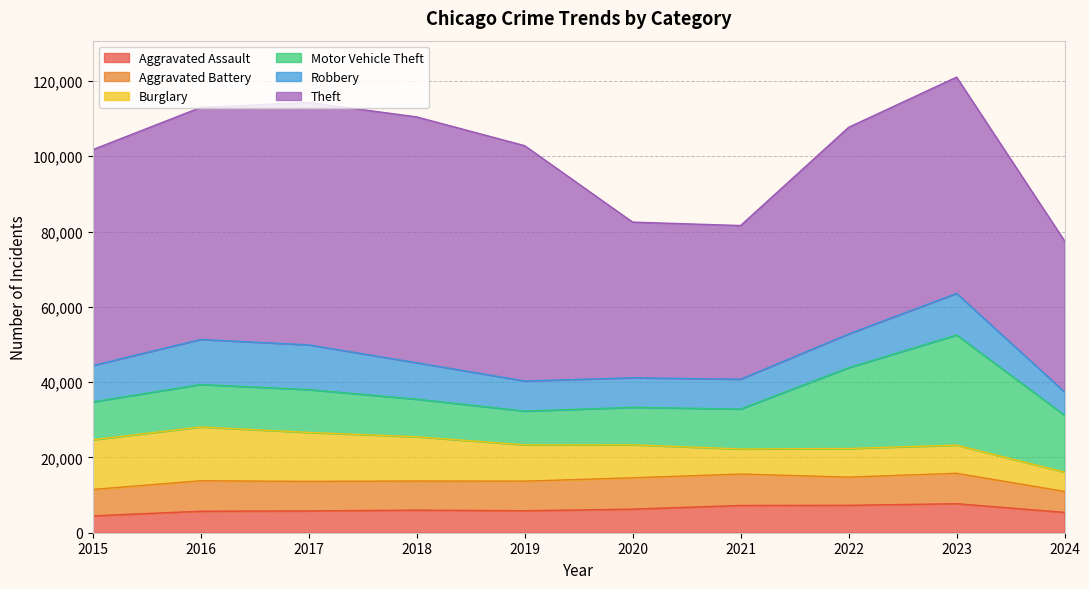

What is the total value across all series at 2018?

110440